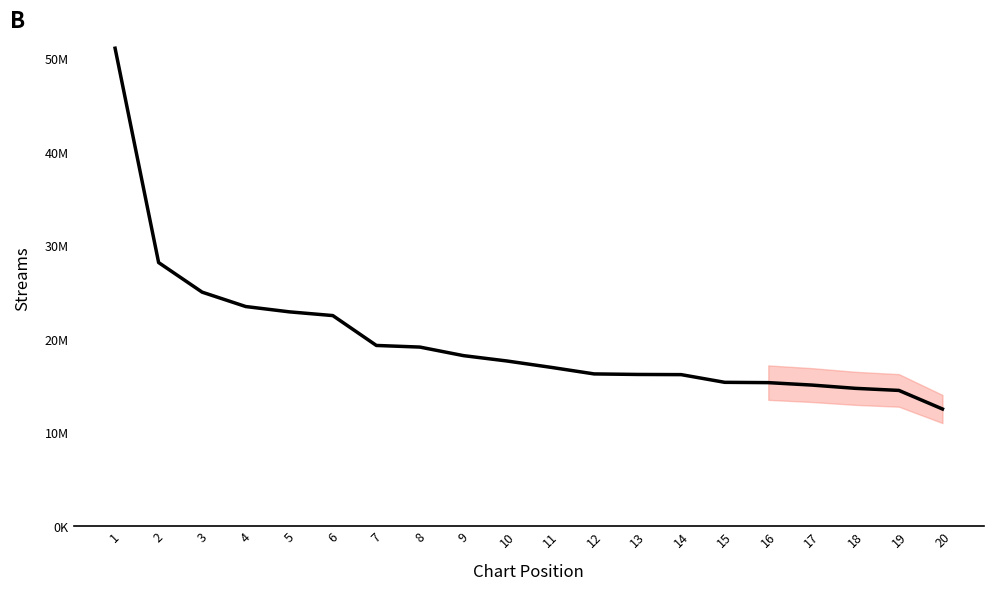

Is this an area chart (filled region under the line)?

Yes